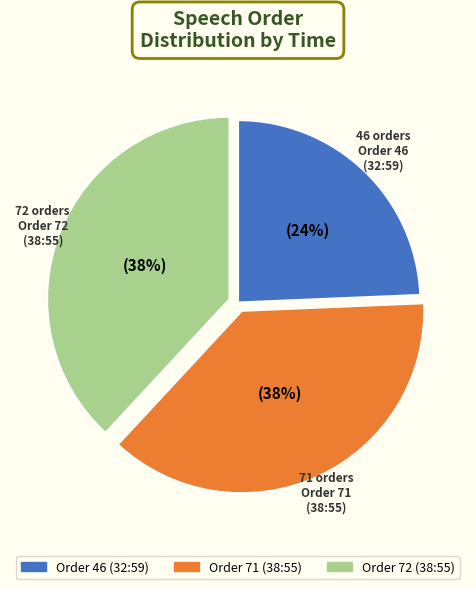

Count the number of slices in the pie.

3